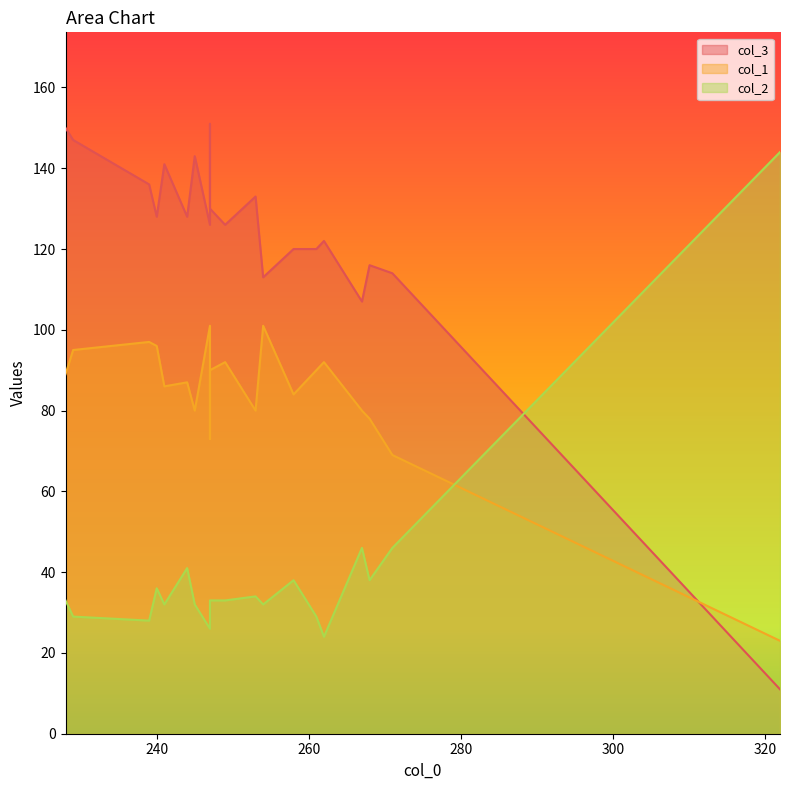

What is the lowest value of the col_1 series?

23